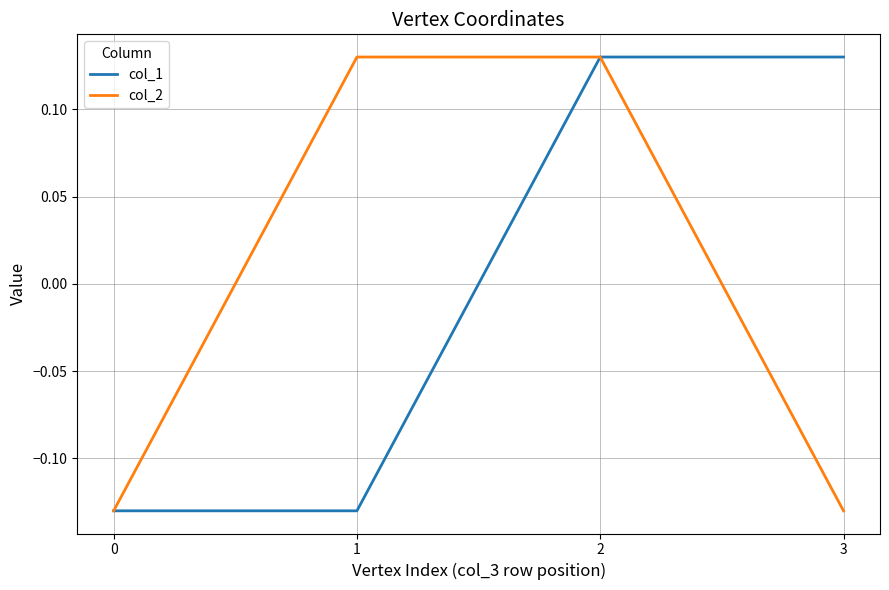

What is the total value across all series at 2?

0.3